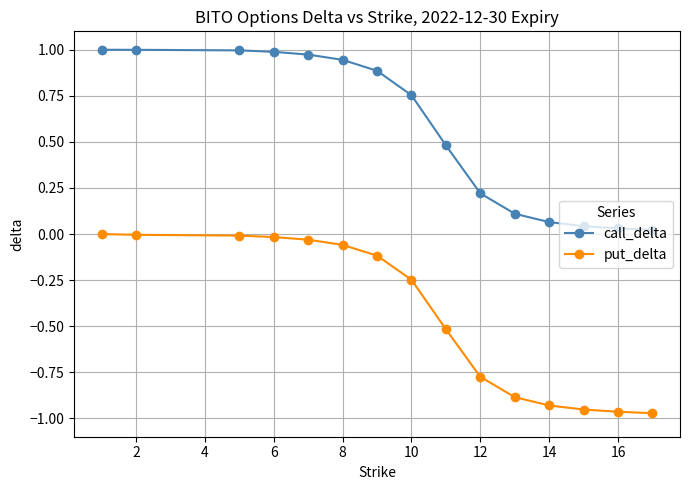

Which series has the largest total across all categories?

call_delta